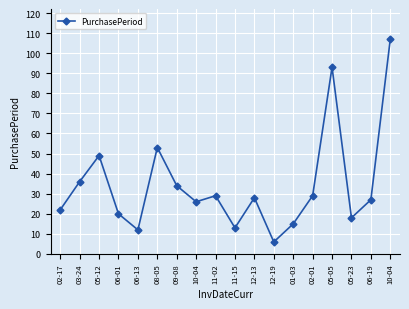

Does the chart display data point markers on the line(s)?

Yes